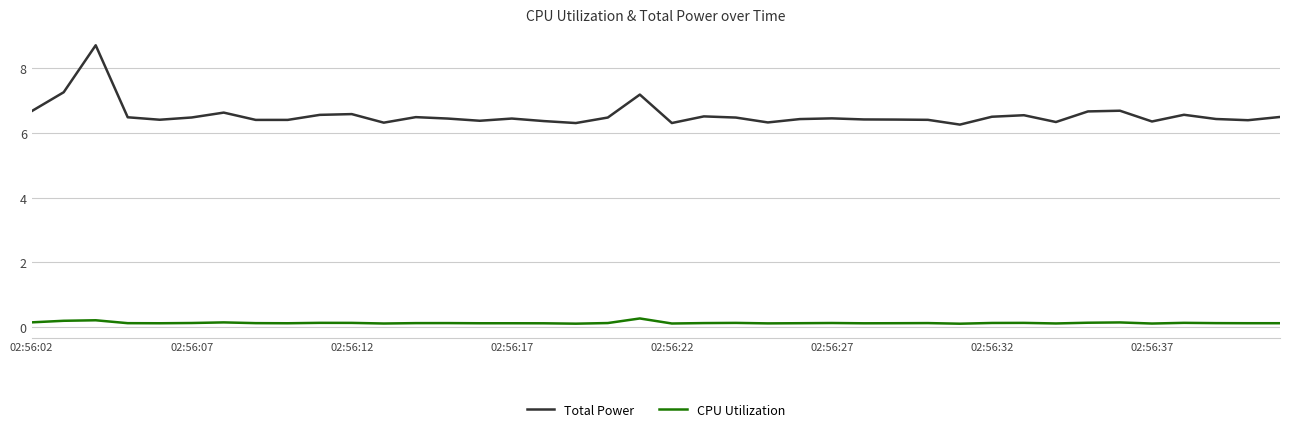

What is the sum of all Total Power values?

262.2